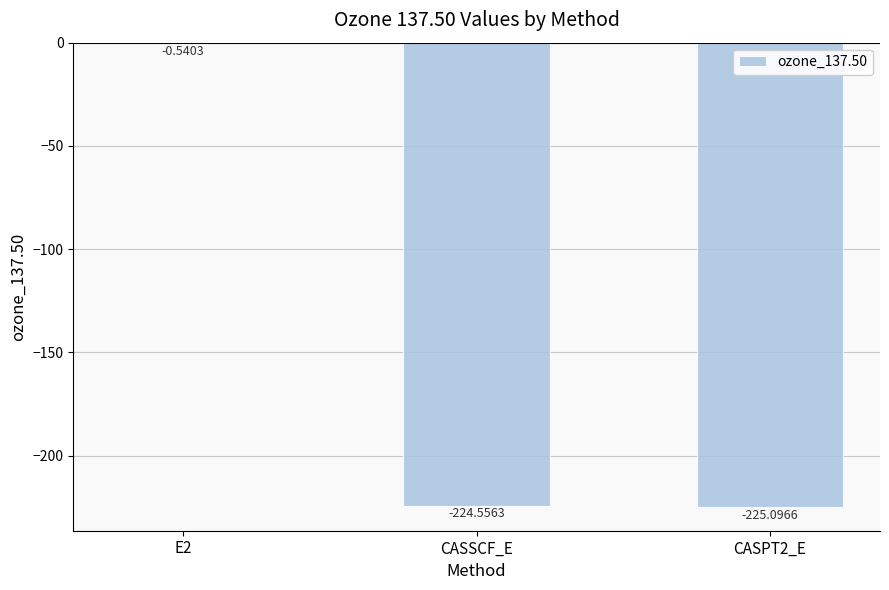

What is the sum of all values?

-450.2